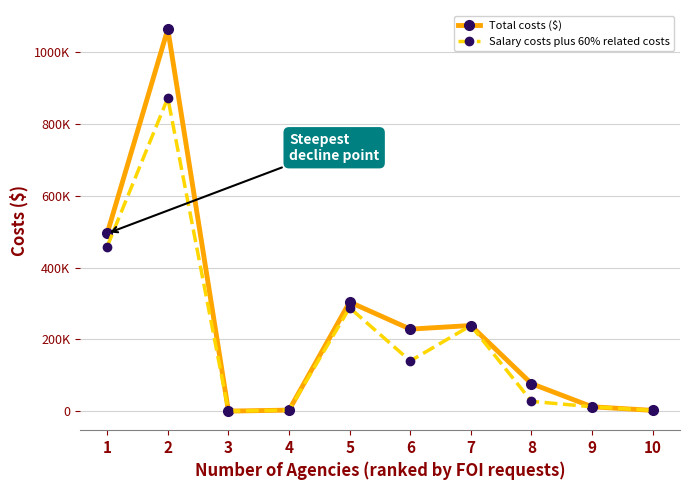

At which category does the chart reach its minimum across all series?

3